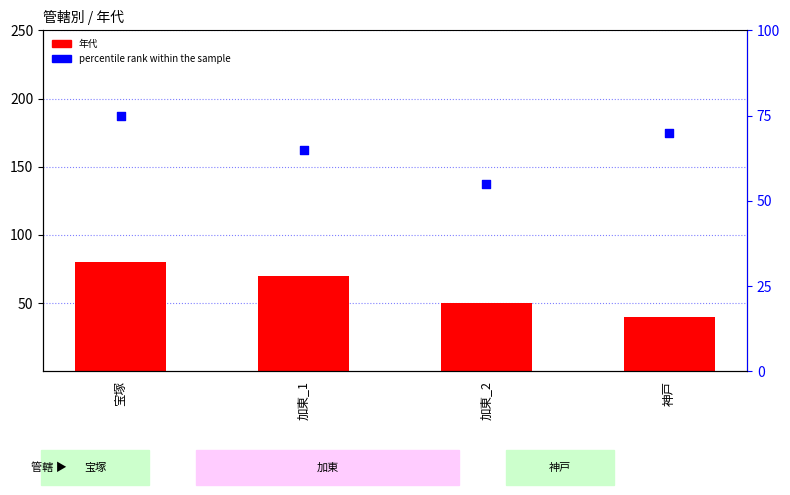

At which category is the sum across all series the highest?

宝塚